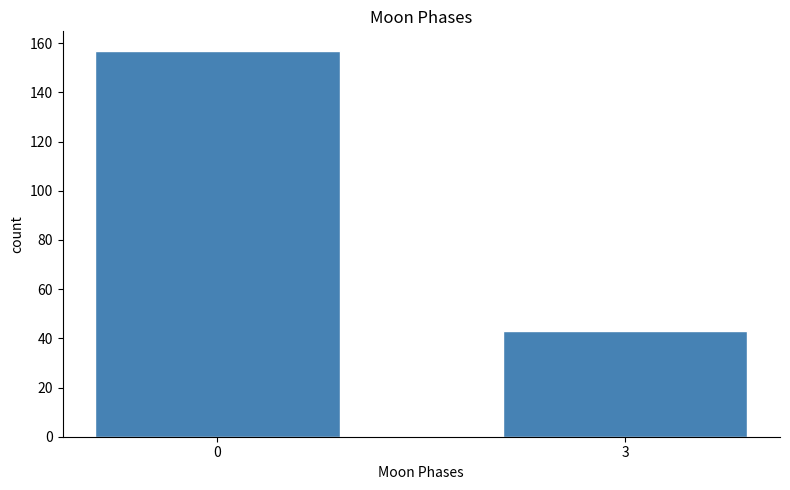

Reading right to left, what are all the values shown in this chart?

3=43	0=157